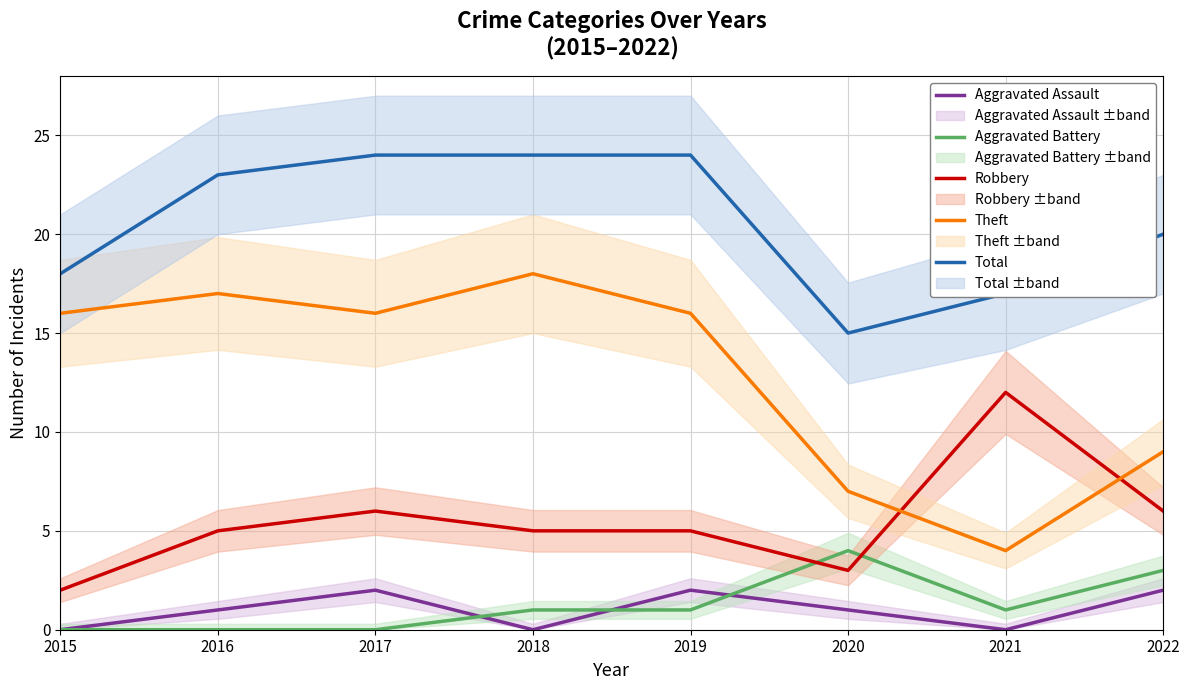

Which label corresponds to the largest value in the chart?

2017